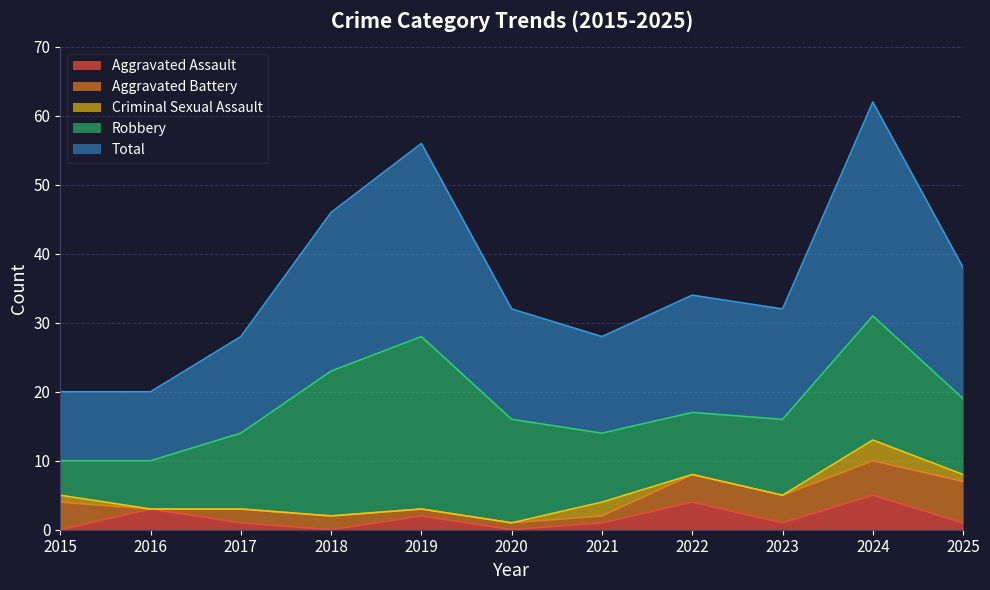

What are all the series names shown in the legend?

Aggravated Assault, Aggravated Battery, Criminal Sexual Assault, Robbery, Total